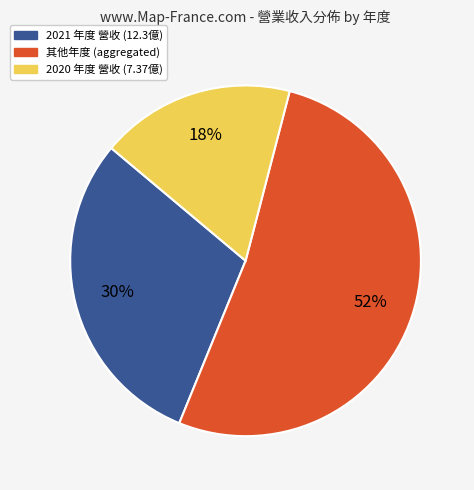

Is there any slice that represents more than half of the pie?

Yes